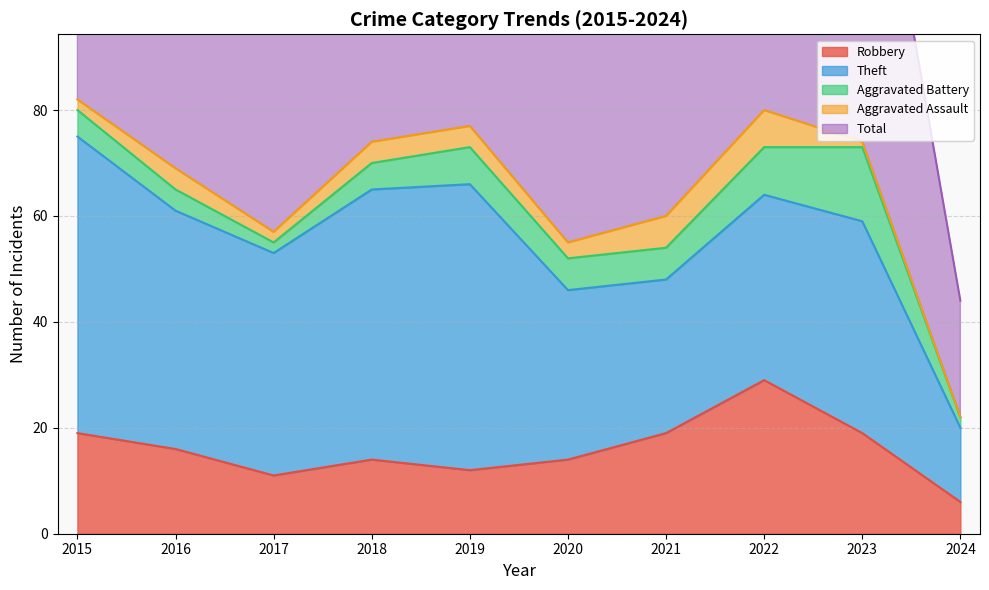

Which category has the lowest value in the Total series?

2024